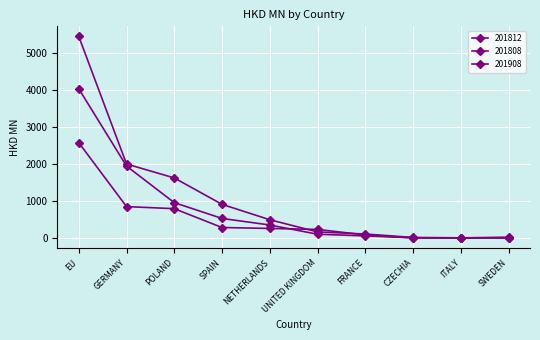

Read the 201812 value at CZECHIA.

23.3